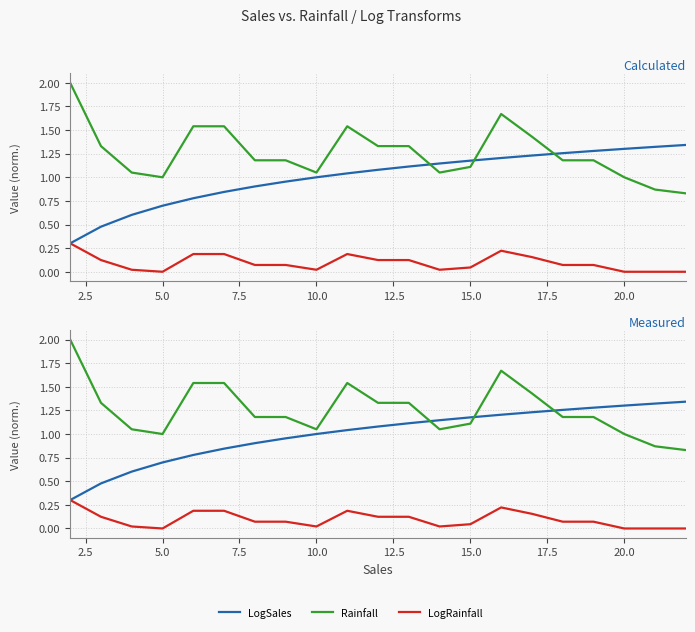

What is the greatest value displayed?

2.0